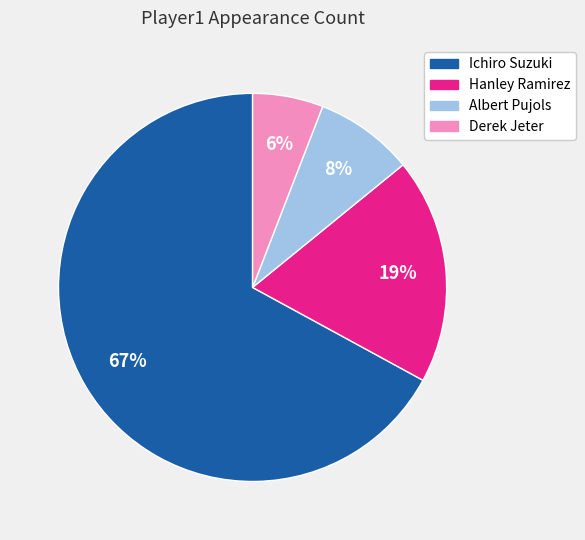

Combined, do Albert Pujols and Hanley Ramirez account for over 50%?

No